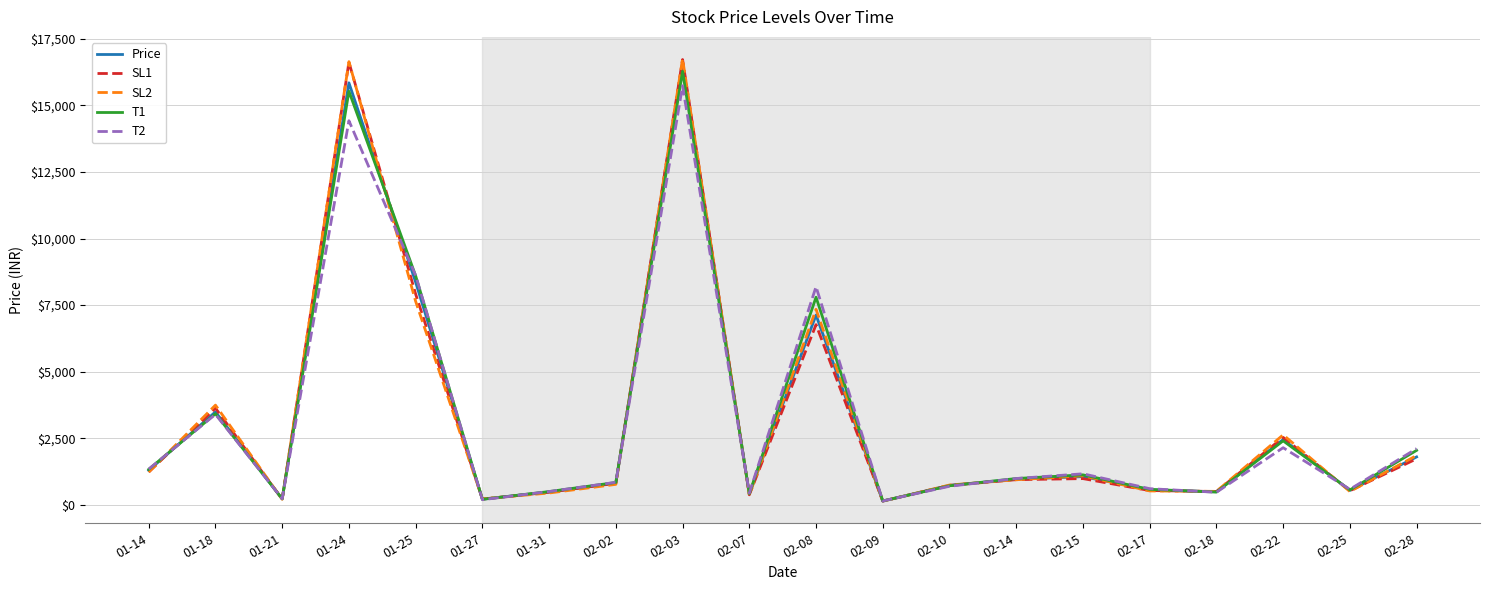

What is the greatest value displayed?

16745.7